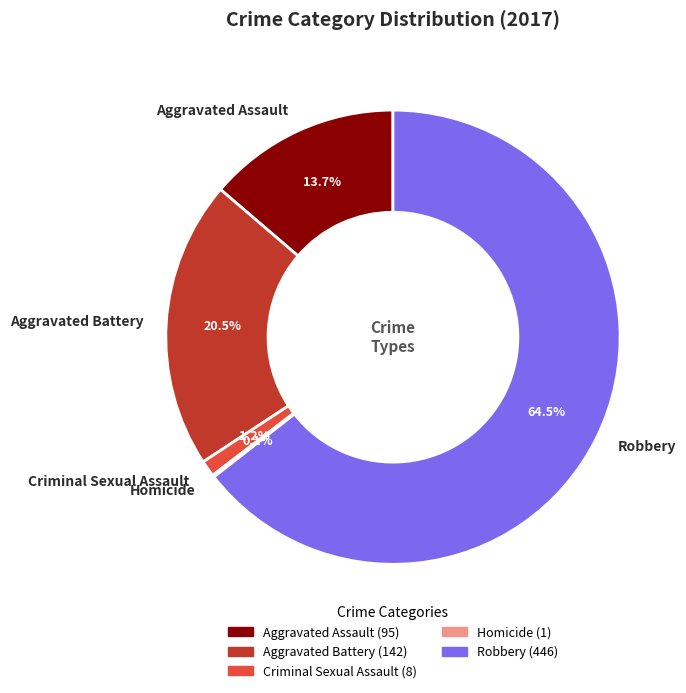

Is there a majority slice in this chart?

Yes